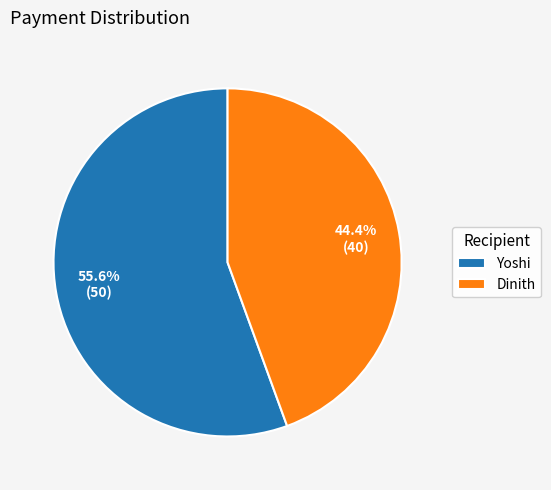

Which slice is the largest?

Yoshi